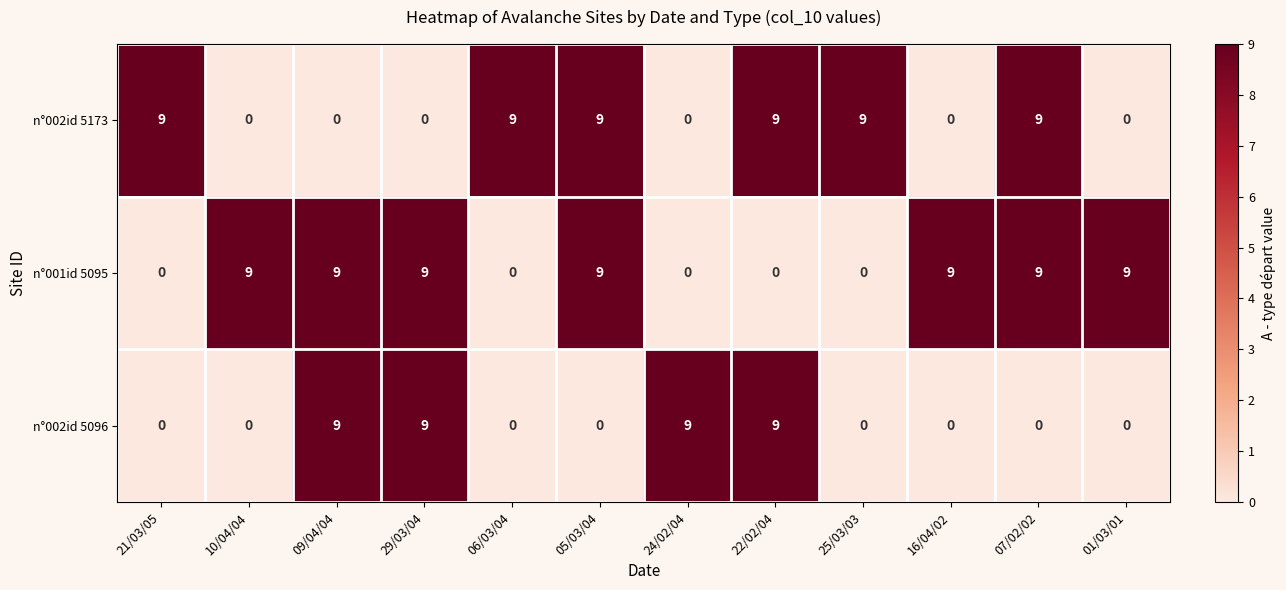

What is the sum of the n°002id 5096 values at 01/03/01 and 24/02/04?

9